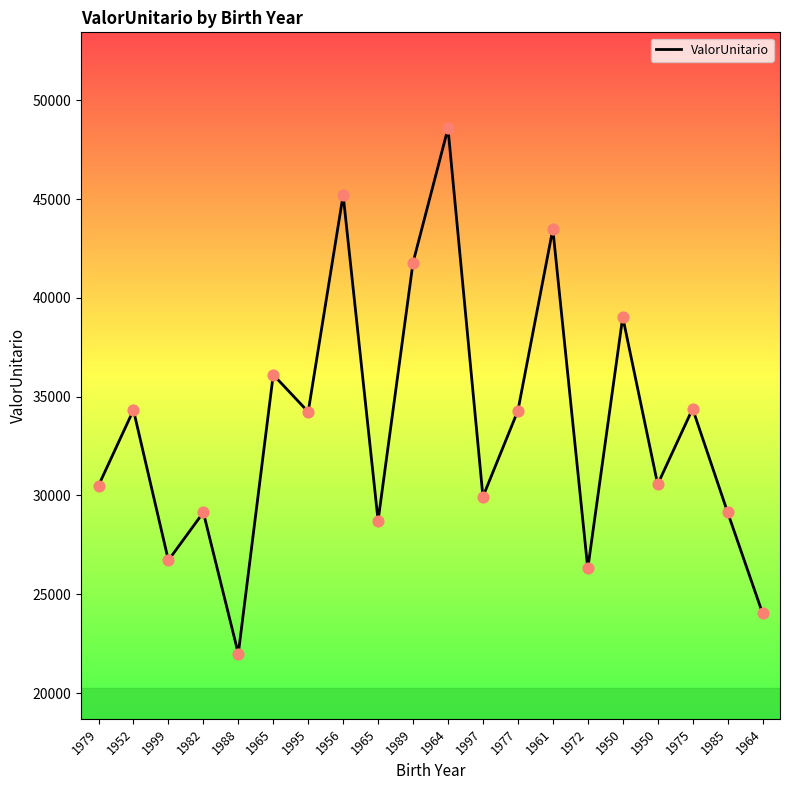

Is this an area chart (filled region under the line)?

No